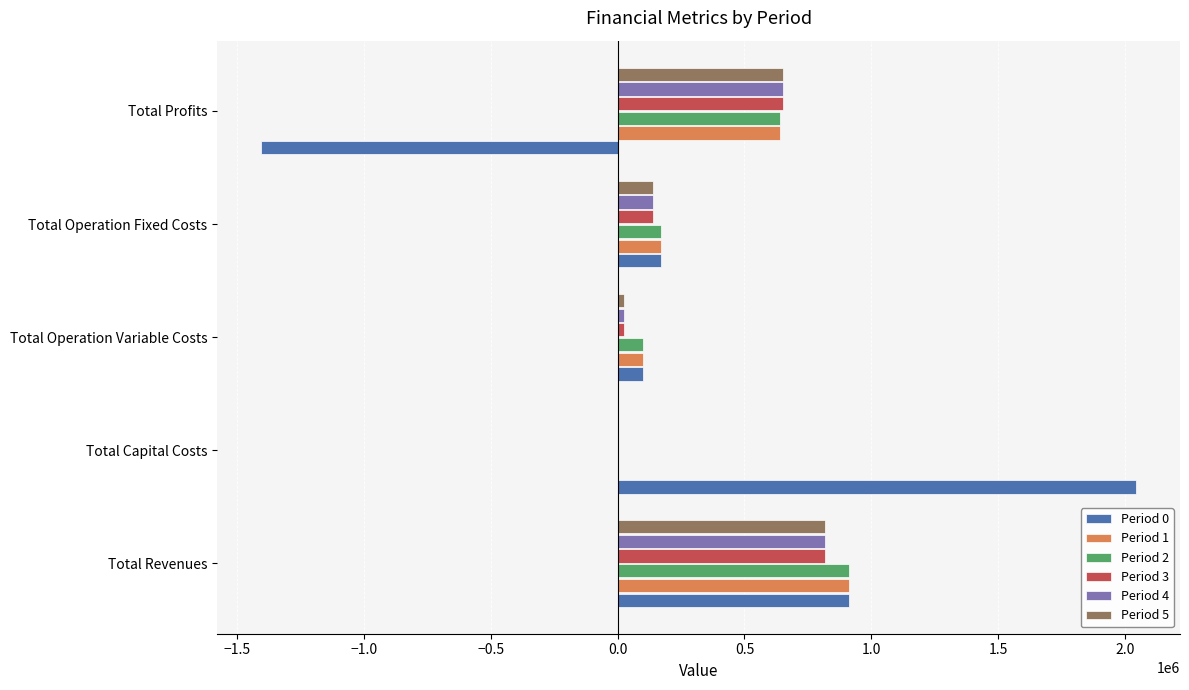

At which category is the sum across all series the highest?

Total Revenues